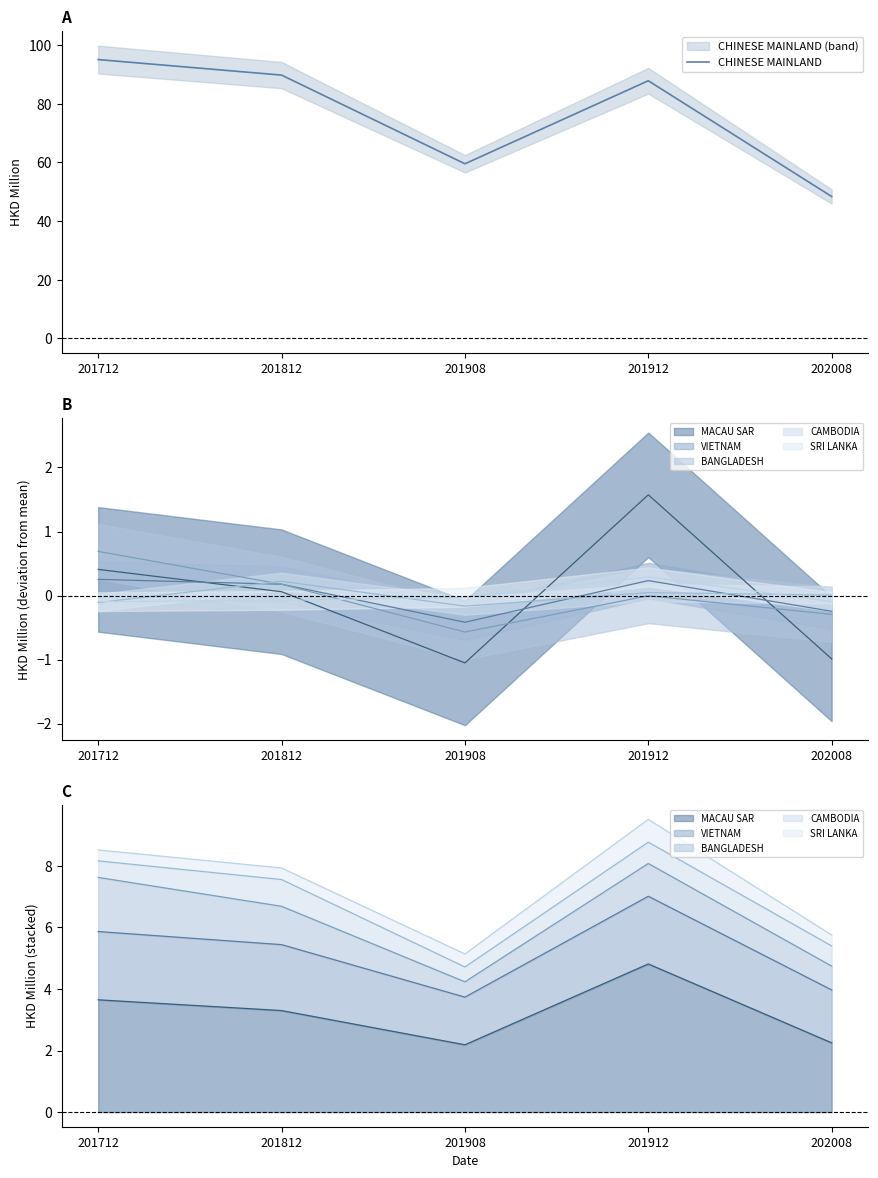

Where is CHINESE MAINLAND nearest to the value 71?

201908